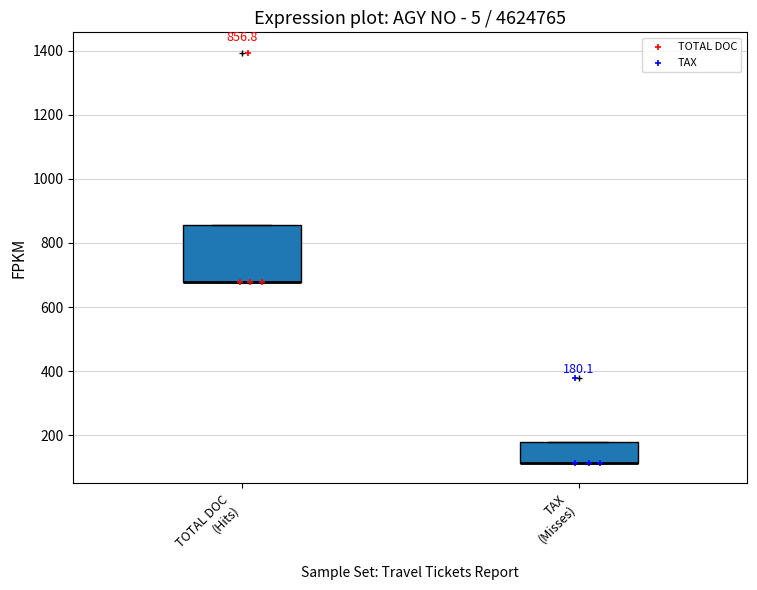

Comparing the boxes themselves (not the whiskers), which one is the tallest?

TOTAL DOC (Hits)